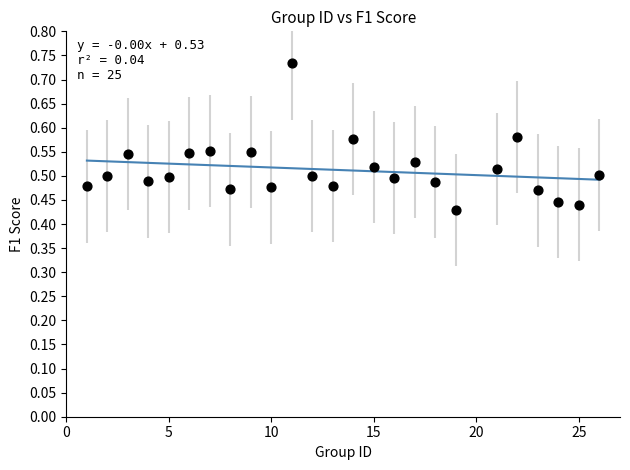

What is the range of Y values (max minus min)?

0.3